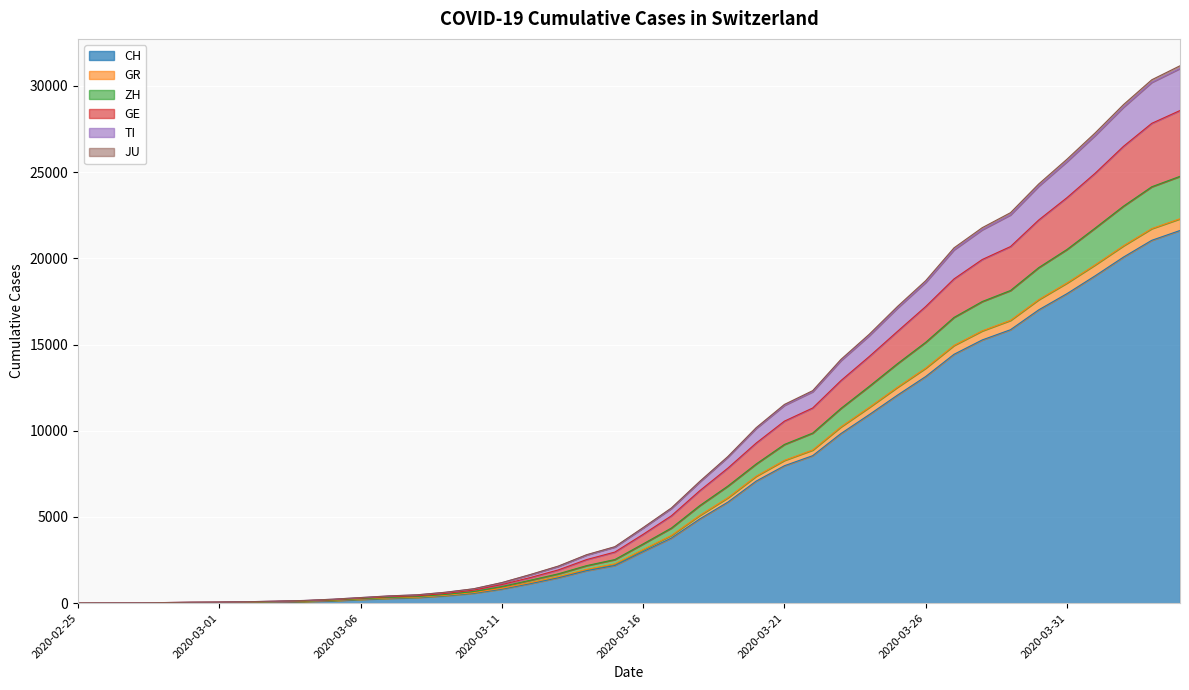

At which label does CH reach its peak?

2020-04-04